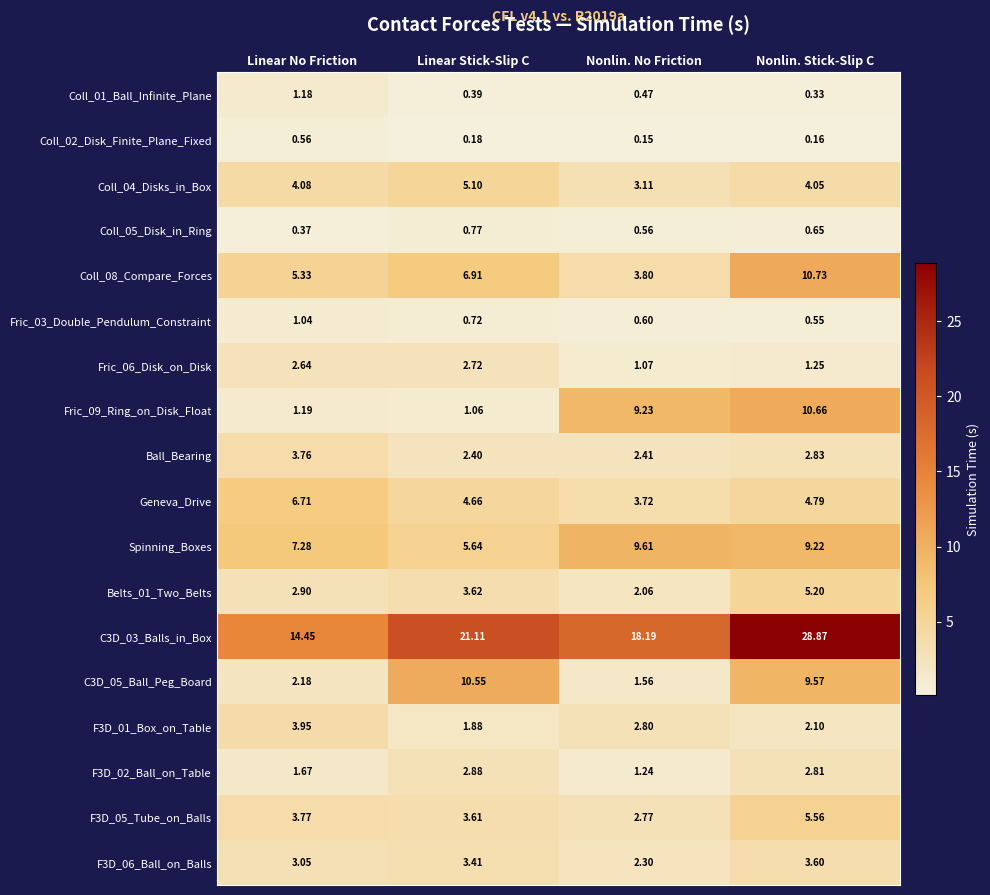

What is the total value across all series at Nonlin. No Friction?

65.7